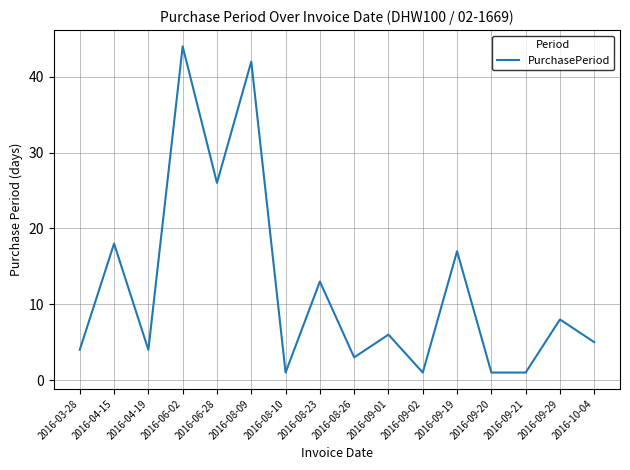

Which has a higher value, 2016-08-26 or 2016-09-20?

2016-08-26